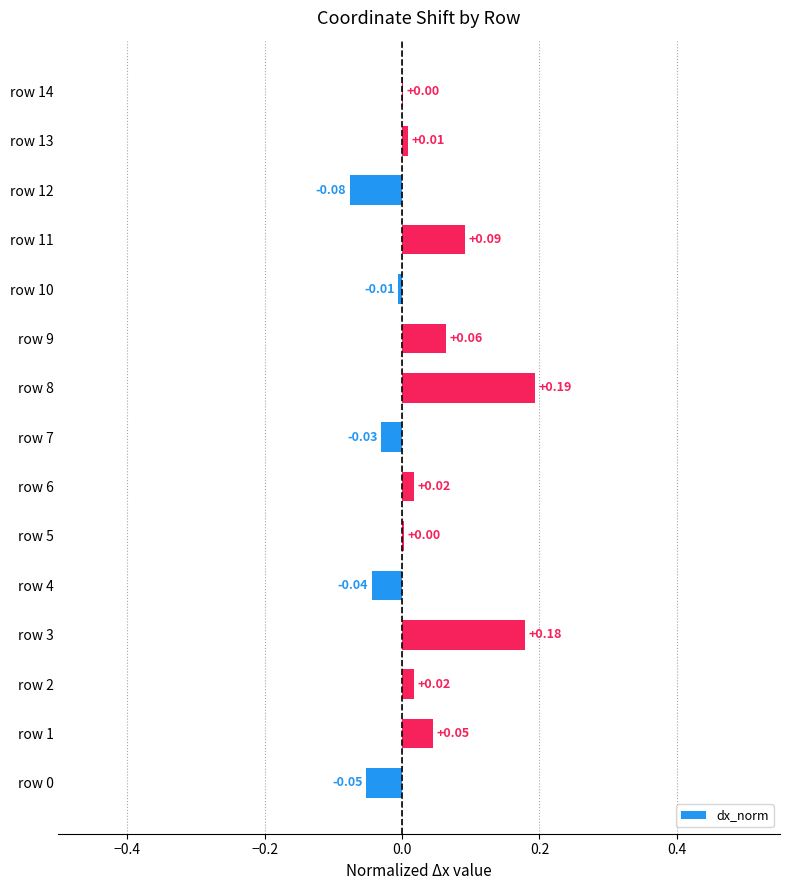

What is the sum of all values?

0.4